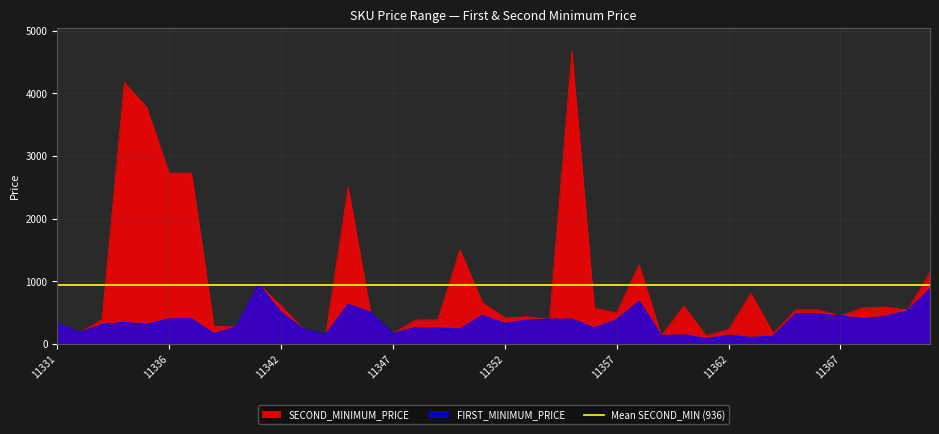

How many lines are shown in the chart?

2